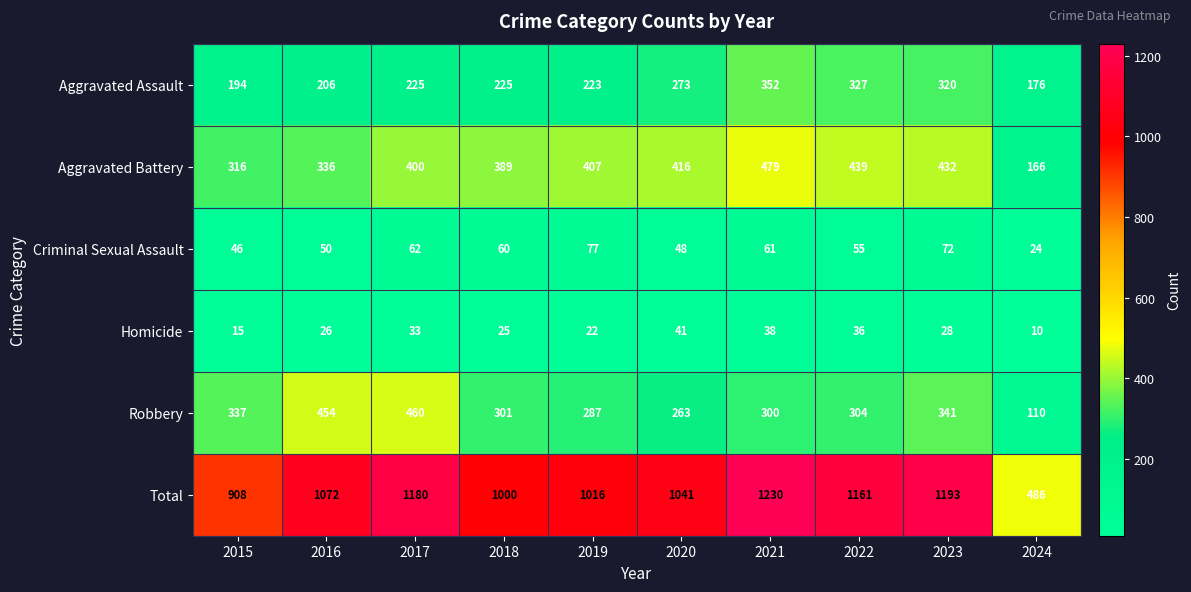

What is the approximate value of Aggravated Battery at 2022, to the nearest 5?

440